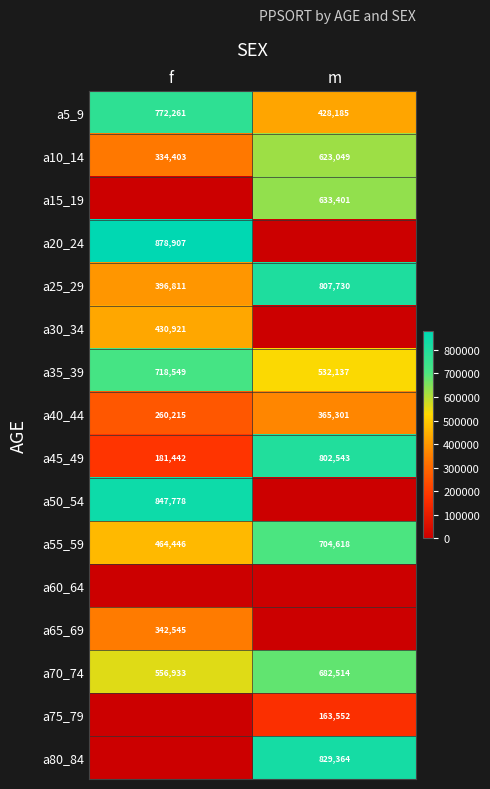

Between f and m, which is larger?

f